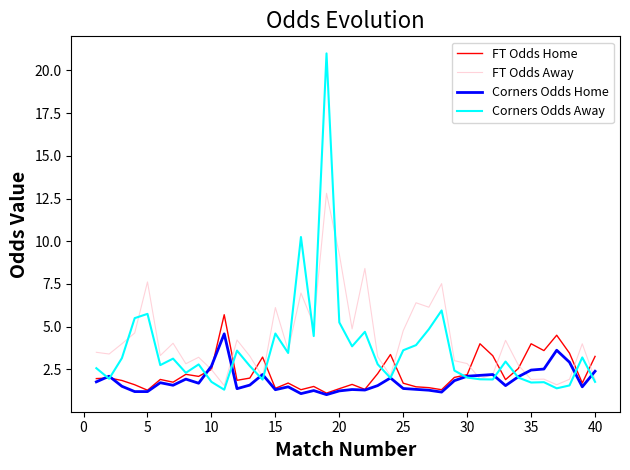

List the series in order of their peak value, highest first.

Corners Odds Away, FT Odds Away, FT Odds Home, Corners Odds Home